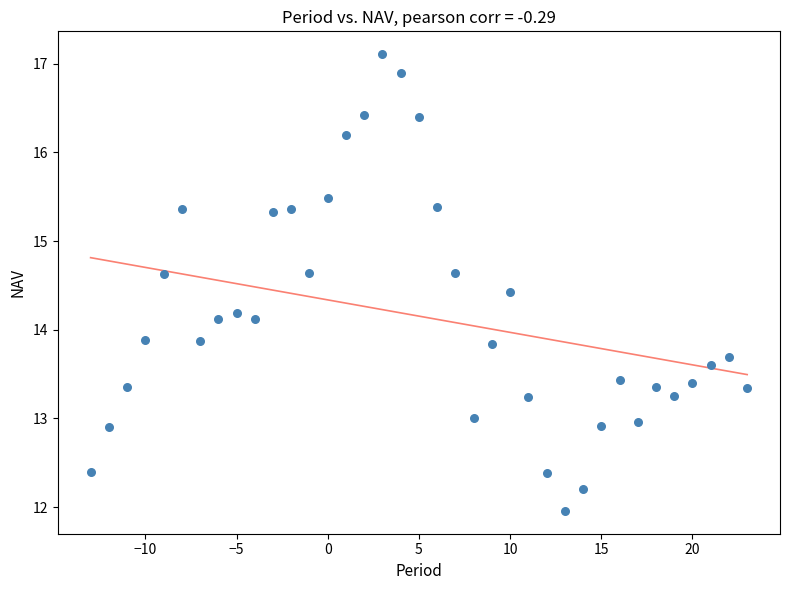

What is the range of X values (max minus min)?

36.0